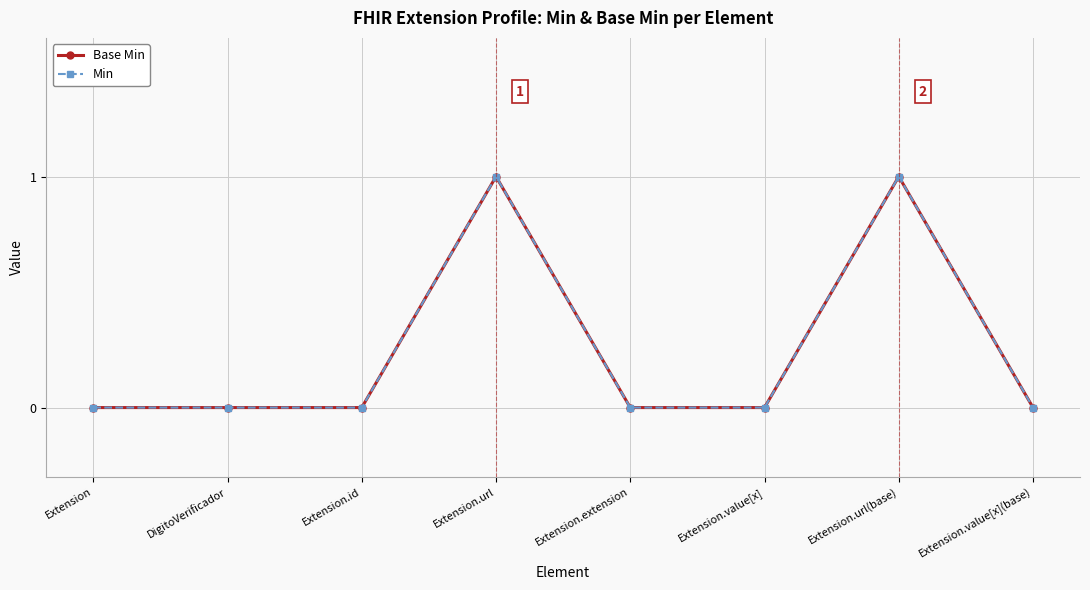

Is this an area chart (filled region under the line)?

No